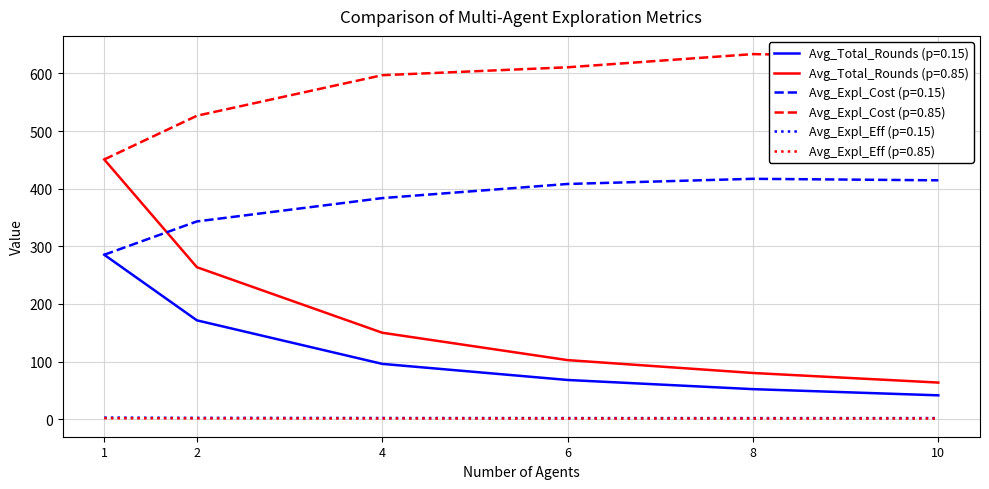

List the labels in order of Avg_Total_Rounds (p=0.15) value, largest first.

1, 2, 4, 6, 8, 10